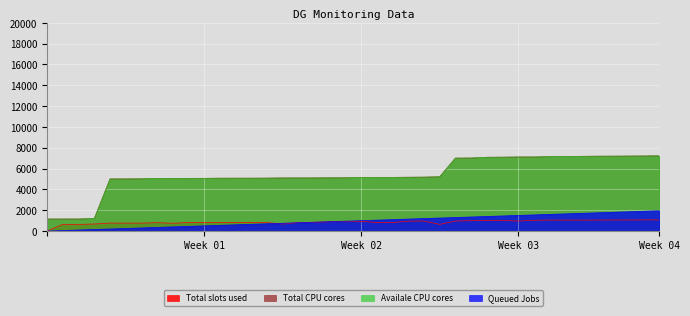

What is the highest value of the Queued Jobs series?

1950